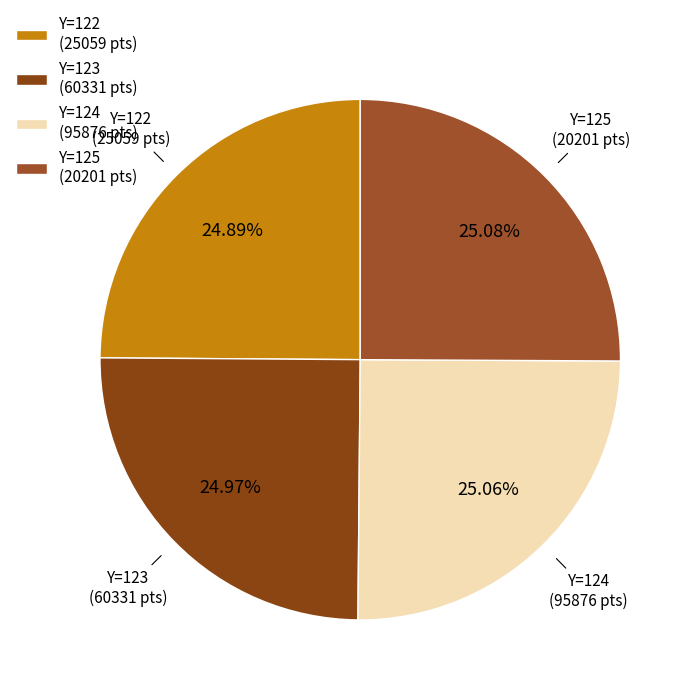

Is the sum of Y=125 (20201 pts) and Y=122 (25059 pts) greater than half?

Yes